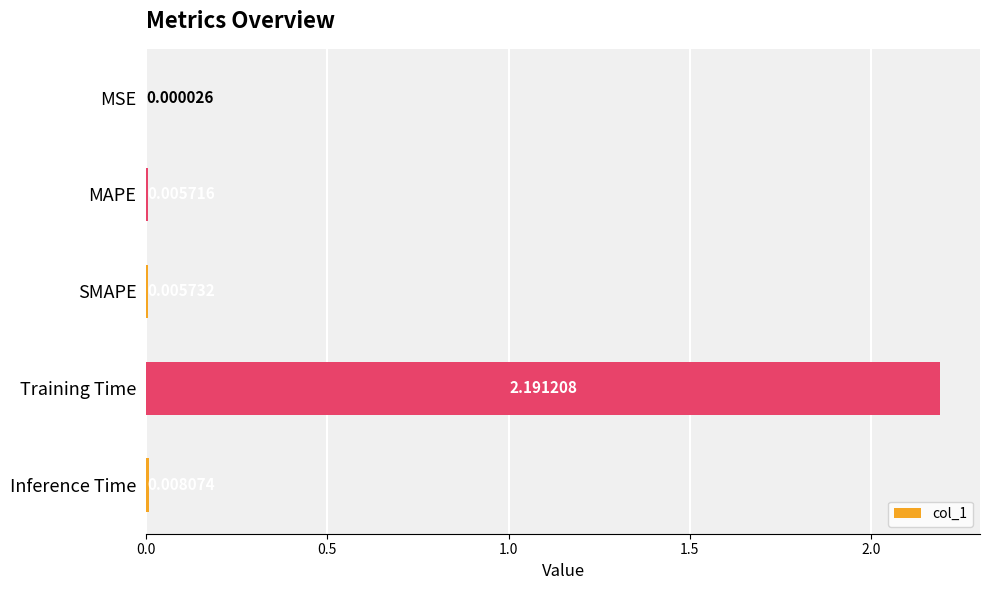

What is the sum of all values?

2.2